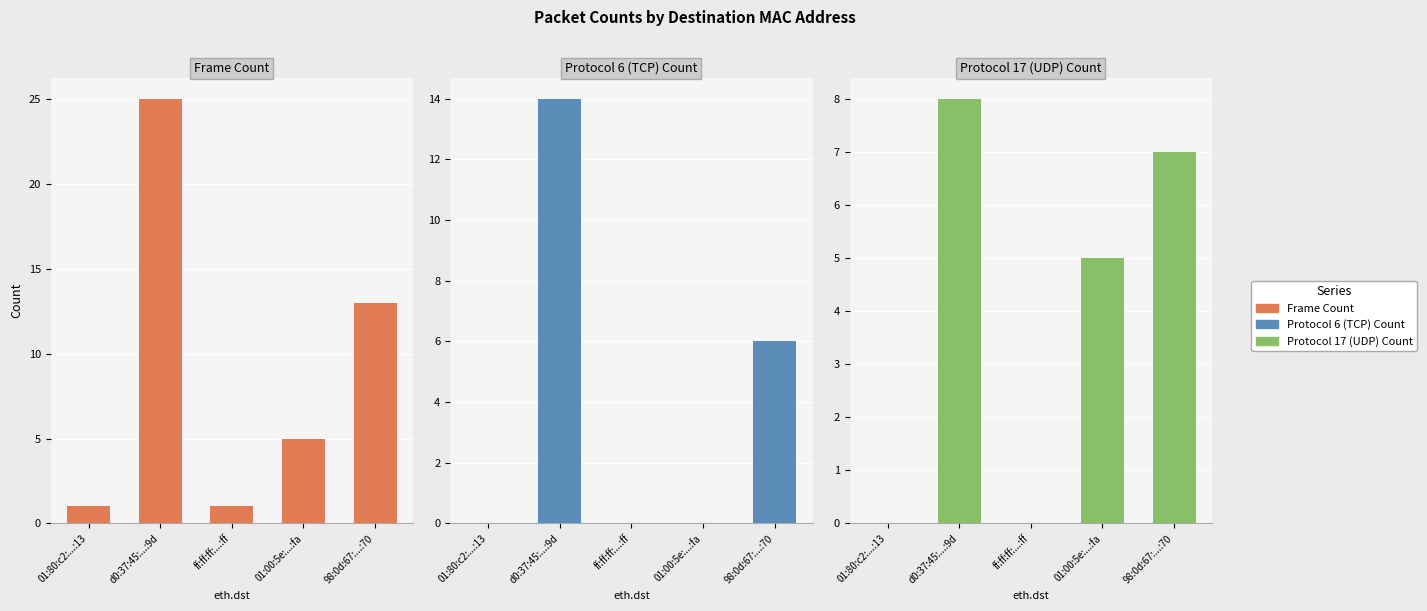

How many bars are there in each group?

3